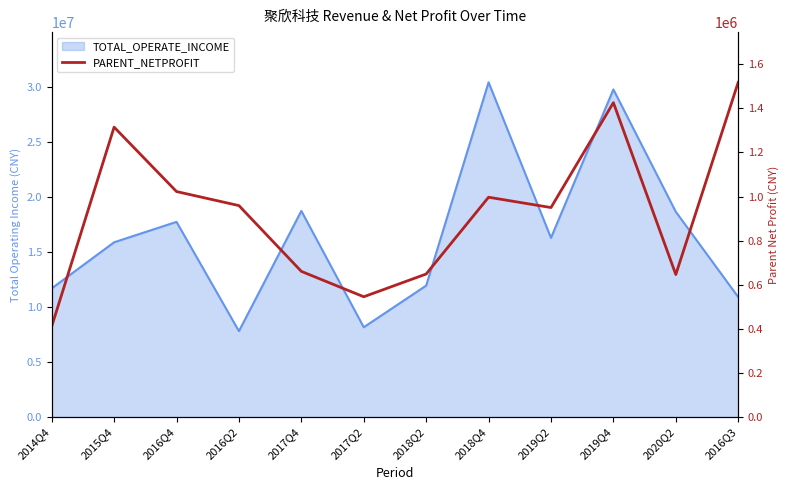

The value at 2016Q2 is 1446091.5. True or false?

False